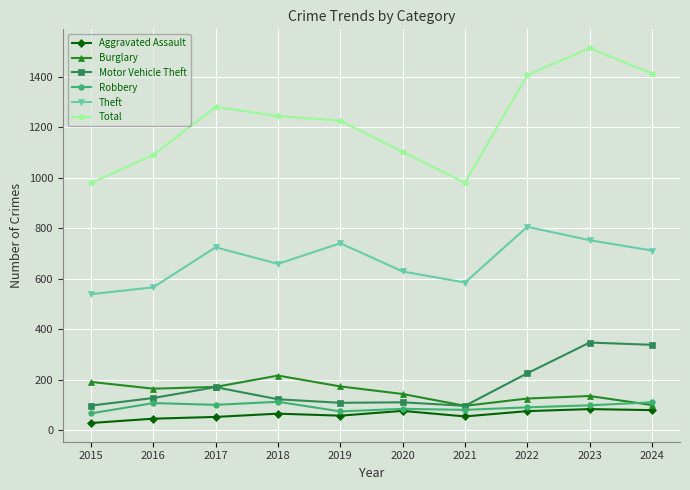

What value does the Total series have at 2017?

1282